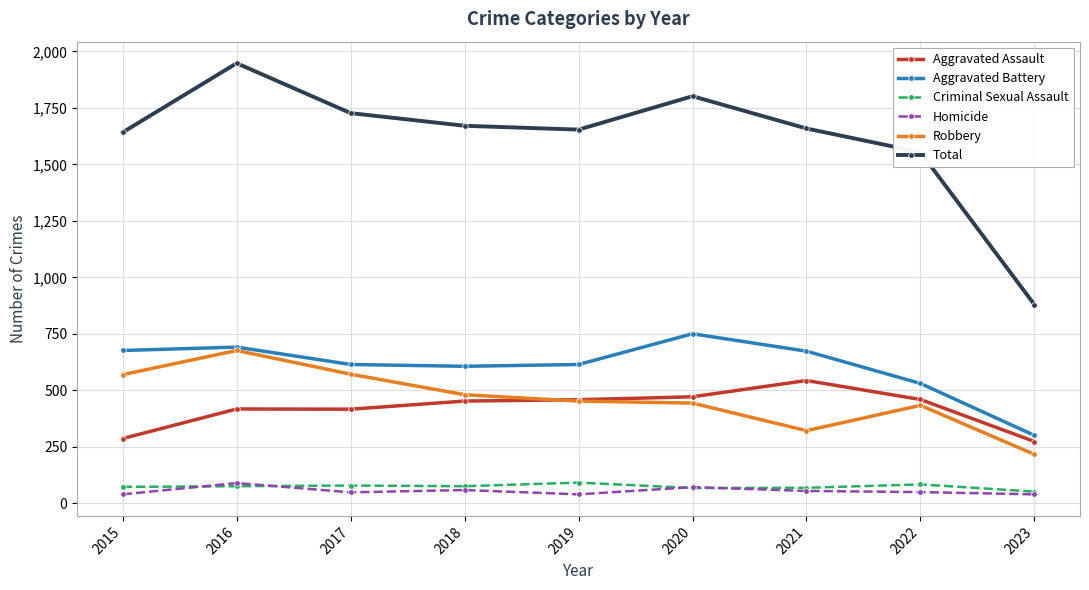

True or false: Robbery and Total intersect in this chart.

False